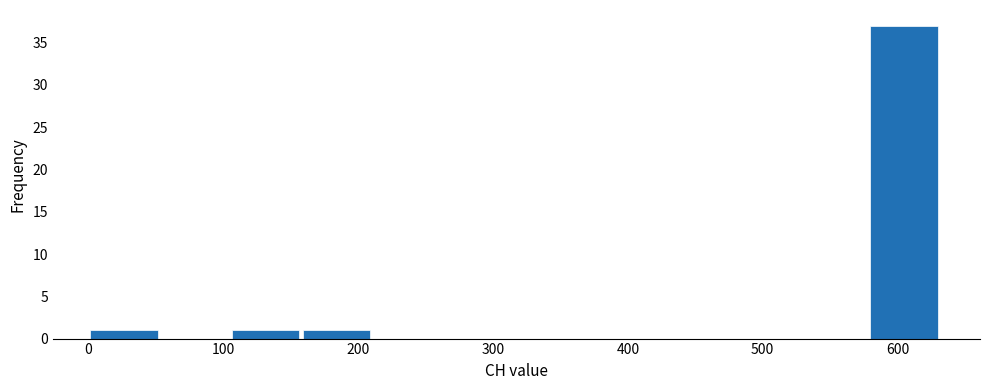

Reading left to right, list every bar in this chart as the range it spans on the x-axis followed by its height. Neither the bar edges nor the heights are printed on the chart, so give them approximately, as read against the axes.

0 to 50: 1
50 to 110: 0
110 to 160: 1
160 to 210: 1
210 to 260: 0
260 to 320: 0
320 to 370: 0
370 to 420: 0
420 to 470: 0
470 to 530: 0
530 to 580: 0
580 to 630: 37